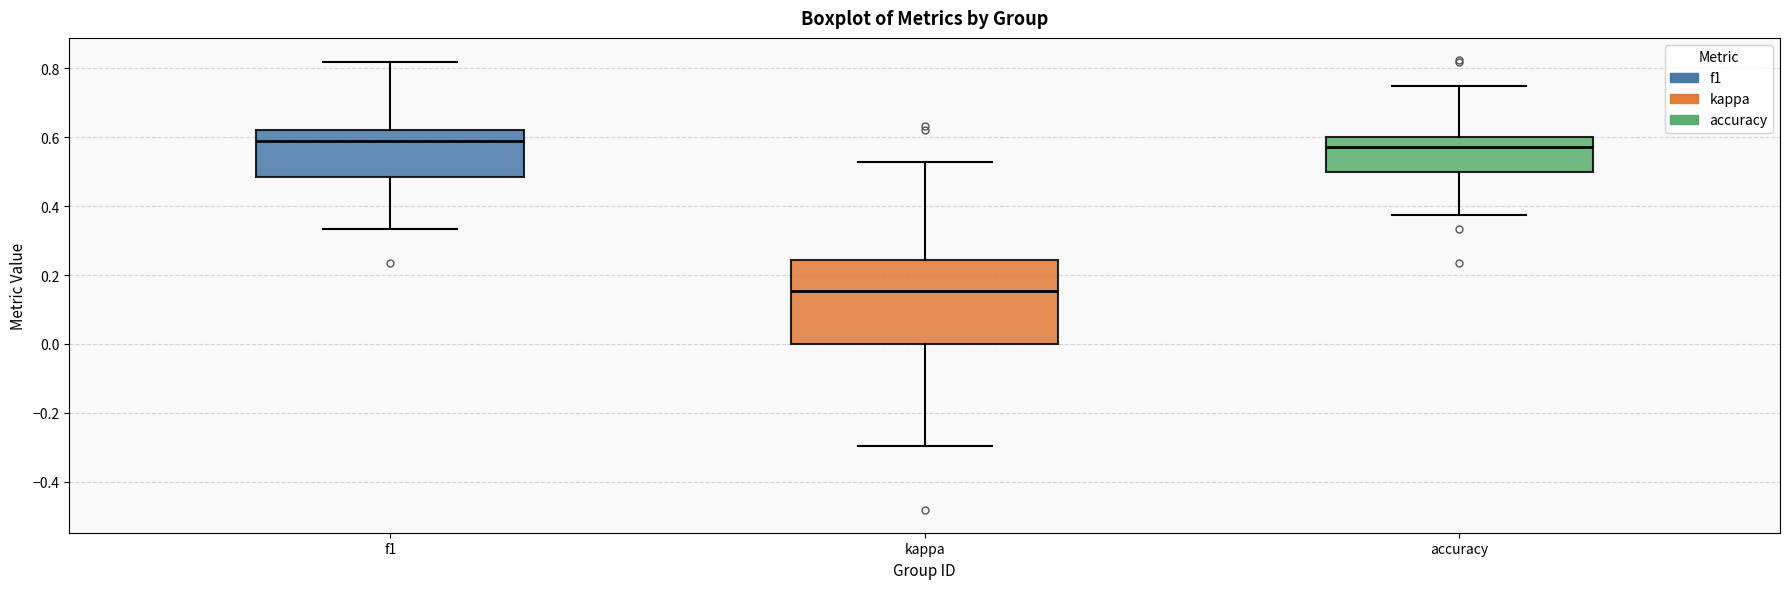

Where does the median line of the box for f1 sit on the y-axis? The values are not printed on the chart, so give them approximately, as read against the axis.

0.58